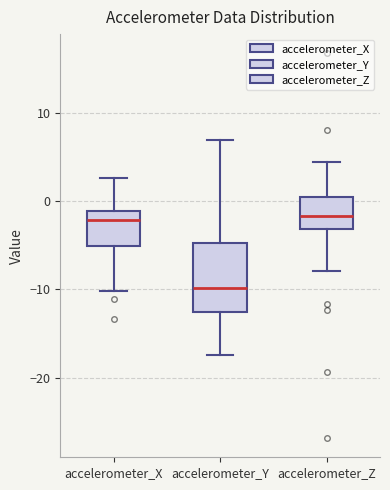

Which box has the lowest median line?

accelerometer_Y